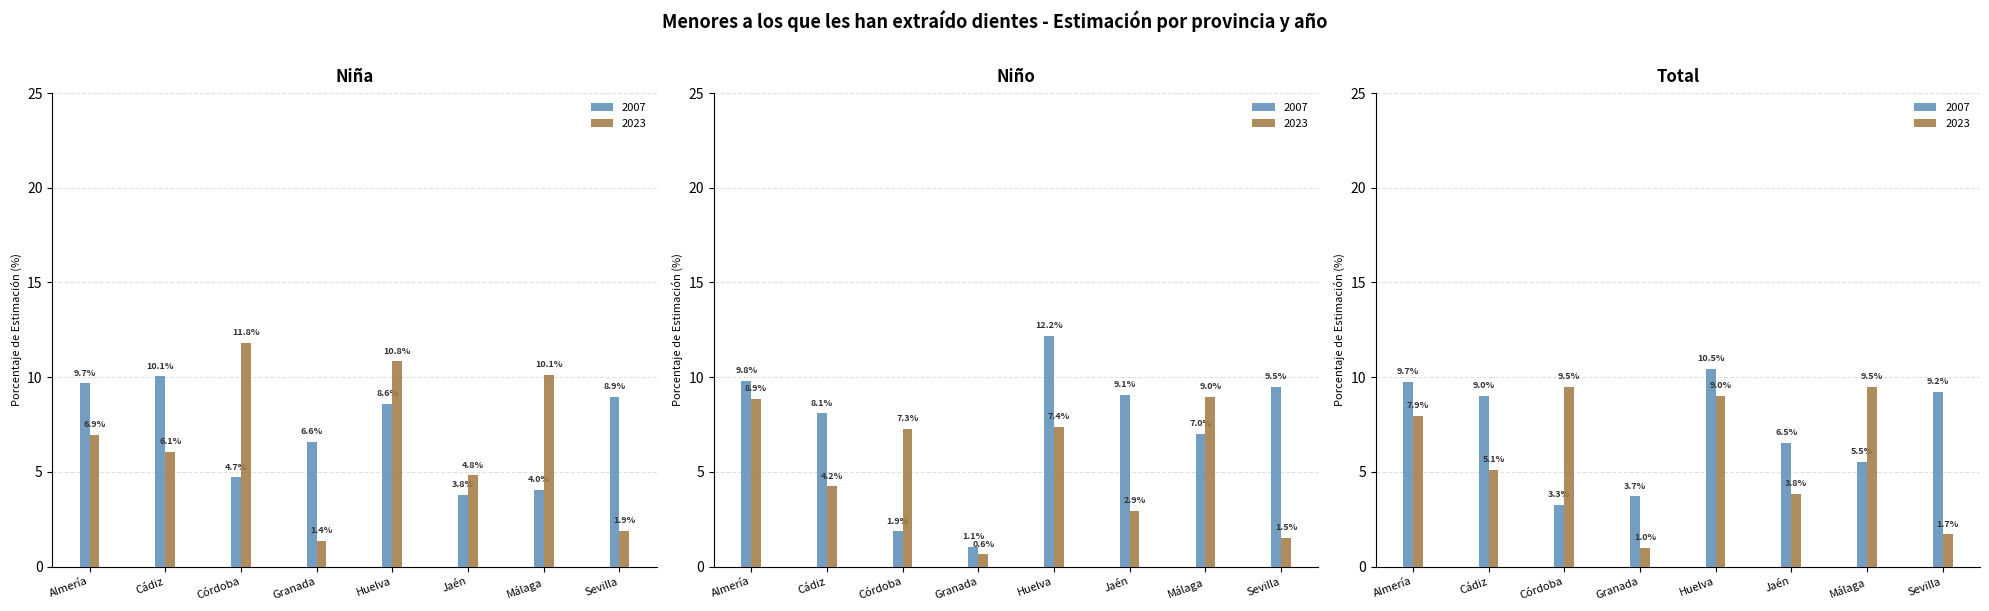

What is the minimum value shown in the chart?

0.6